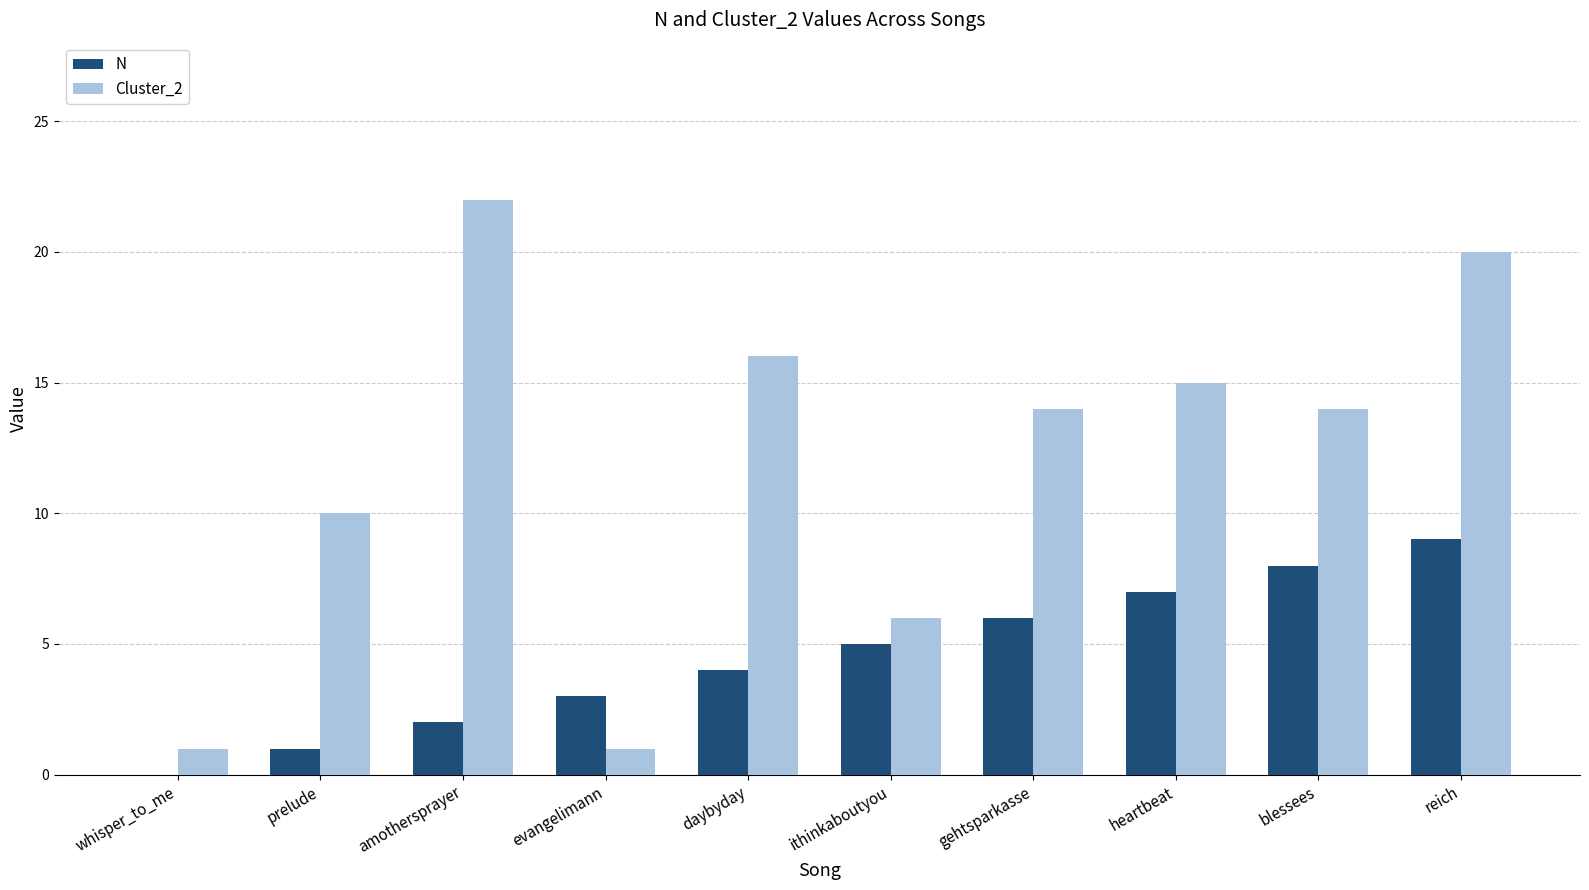

Count the number of data series in this chart.

2